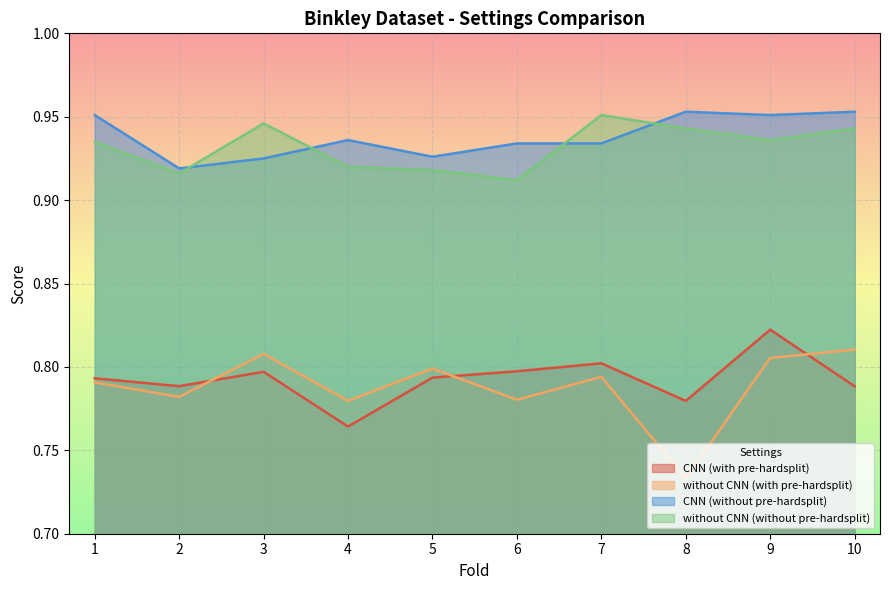

What are all the series names shown in the legend?

CNN (with pre-hardsplit), without CNN (with pre-hardsplit), CNN (without pre-hardsplit), without CNN (without pre-hardsplit)